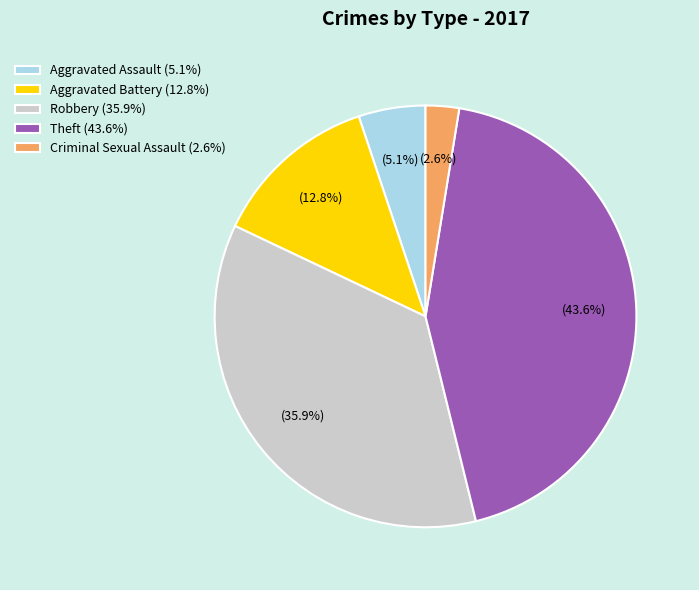

Does Aggravated Assault represent more than half of the total?

No